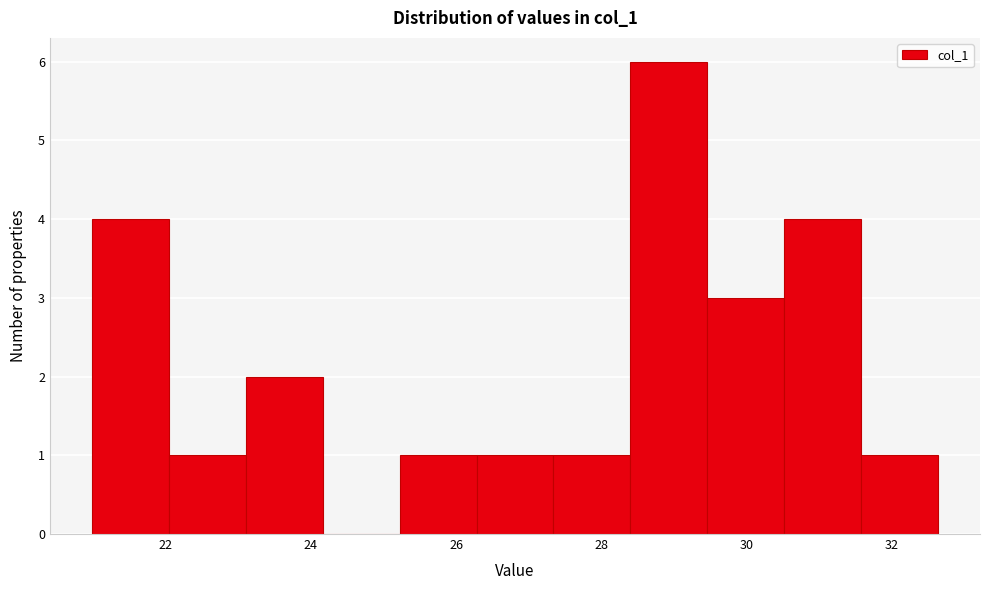

Reading left to right, list every bar in this chart as the range it spans on the x-axis followed by its height. Neither the bar edges nor the heights are printed on the chart, so give them approximately, as read against the axes.

21.0 to 22.0: 4
22.0 to 23.2: 1
23.2 to 24.2: 2
24.2 to 25.2: 0
25.2 to 26.2: 1
26.2 to 27.4: 1
27.4 to 28.4: 1
28.4 to 29.4: 6
29.4 to 30.6: 3
30.6 to 31.6: 4
31.6 to 32.6: 1